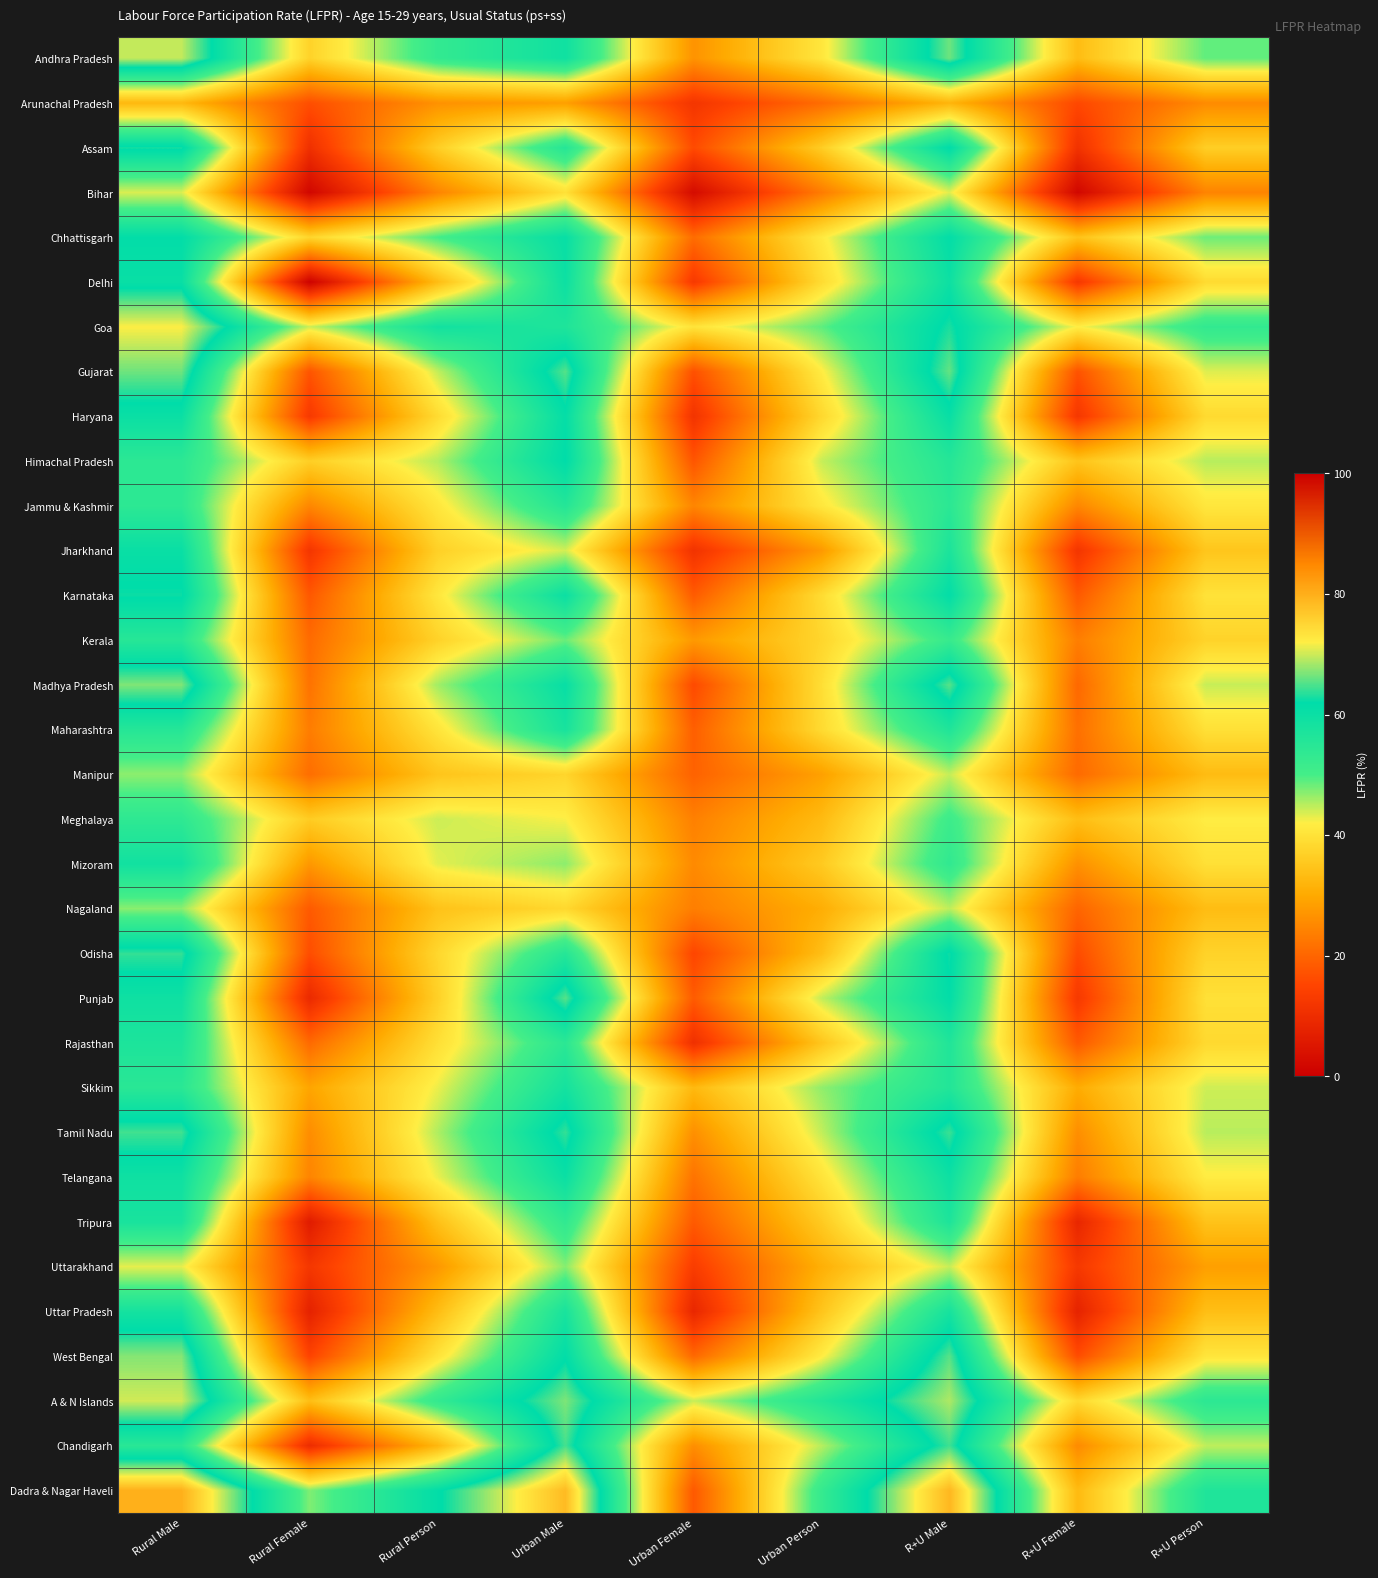

Reading right to left, list all the values displayed in this chart.

Andhra Pradesh: R+U Person=48.8	R+U Female=33.4	R+U Male=66.3	Urban Person=40.7	Urban Female=26.7	Urban Male=59.1	Rural Person=53.0	Rural Female=37.3	Rural Male=69.6
Arunachal Pradesh: R+U Person=25.5	R+U Female=15.6	R+U Male=32.0	Urban Person=20.9	Urban Female=11.9	Urban Male=28.5	Rural Person=26.5	Rural Female=16.6	Rural Male=32.6
Assam: R+U Person=36.5	R+U Female=11.2	R+U Male=62.0	Urban Person=36.2	Urban Female=16.0	Urban Male=55.3	Rural Person=36.5	Rural Female=10.7	Rural Male=62.8
Bihar: R+U Person=24.4	R+U Female=1.7	R+U Male=43.3	Urban Person=23.2	Urban Female=2.7	Urban Male=39.7	Rural Person=24.5	Rural Female=1.6	Rural Male=43.6
Chhattisgarh: R+U Person=48.3	R+U Female=34.4	R+U Male=61.4	Urban Person=41.2	Urban Female=21.0	Urban Male=60.5	Rural Person=50.1	Rural Female=37.8	Rural Male=61.6
Delhi: R+U Person=38.7	R+U Female=12.4	R+U Male=59.7	Urban Person=38.8	Urban Female=12.7	Urban Male=59.7	Rural Person=33.3	Rural Female=0.6	Rural Male=60.4
Goa: R+U Person=53.1	R+U Female=41.9	R+U Male=63.0	Urban Person=48.9	Urban Female=40.2	Urban Male=56.5	Rural Person=58.7	Rural Female=44.1	Rural Male=71.9
Gujarat: R+U Person=43.4	R+U Female=17.2	R+U Male=65.9	Urban Person=41.6	Urban Female=16.9	Urban Male=65.3	Rural Person=44.6	Rural Female=17.5	Rural Male=66.3
Haryana: R+U Person=38.6	R+U Female=12.3	R+U Male=60.5	Urban Person=38.2	Urban Female=11.5	Urban Male=61.1	Rural Person=38.8	Rural Female=12.8	Rural Male=60.1
Himachal Pradesh: R+U Person=45.1	R+U Female=34.7	R+U Male=55.4	Urban Person=44.4	Urban Female=17.6	Urban Male=61.9	Rural Person=45.2	Rural Female=36.6	Rural Male=54.2
Jammu & Kashmir: R+U Person=40.8	R+U Female=24.9	R+U Male=54.4	Urban Person=40.9	Urban Female=24.7	Urban Male=55.6	Rural Person=40.8	Rural Female=24.9	Rural Male=54.1
Jharkhand: R+U Person=35.0	R+U Female=11.9	R+U Male=57.1	Urban Person=27.6	Urban Female=11.3	Urban Male=43.9	Rural Person=36.9	Rural Female=12.0	Rural Male=60.3
Karnataka: R+U Person=40.0	R+U Female=18.2	R+U Male=61.4	Urban Person=38.9	Urban Female=18.5	Urban Male=59.9	Rural Person=40.8	Rural Female=18.0	Rural Male=62.4
Kerala: R+U Person=37.4	R+U Female=23.6	R+U Male=52.2	Urban Person=37.8	Urban Female=27.6	Urban Male=48.4	Rural Person=37.2	Rural Female=20.8	Rural Male=55.1
Madhya Pradesh: R+U Person=44.4	R+U Female=20.4	R+U Male=65.4	Urban Person=39.3	Urban Female=15.9	Urban Male=60.5	Rural Person=46.0	Rural Female=21.9	Rural Male=67.0
Maharashtra: R+U Person=39.7	R+U Female=21.5	R+U Male=56.4	Urban Person=38.7	Urban Female=19.0	Urban Male=57.8	Rural Person=40.4	Rural Female=23.4	Rural Male=55.4
Manipur: R+U Person=33.2	R+U Female=20.7	R+U Male=44.5	Urban Person=28.7	Urban Female=19.5	Urban Male=37.7	Rural Person=34.8	Rural Female=21.2	Rural Male=46.9
Meghalaya: R+U Person=41.8	R+U Female=33.6	R+U Male=51.2	Urban Person=33.0	Urban Female=23.9	Urban Male=42.2	Rural Person=44.2	Rural Female=36.1	Rural Male=53.8
Mizoram: R+U Person=39.6	R+U Female=26.4	R+U Male=53.3	Urban Person=35.7	Urban Female=25.4	Urban Male=46.9	Rural Person=43.2	Rural Female=27.4	Rural Male=58.8
Nagaland: R+U Person=33.4	R+U Female=19.9	R+U Male=44.8	Urban Person=30.8	Urban Female=23.6	Urban Male=38.2	Rural Person=34.4	Rural Female=18.3	Rural Male=47.0
Odisha: R+U Person=37.3	R+U Female=16.2	R+U Male=62.6	Urban Person=33.6	Urban Female=15.2	Urban Male=55.3	Rural Person=38.0	Rural Female=16.4	Rural Male=64.0
Punjab: R+U Person=39.7	R+U Female=12.7	R+U Male=61.5	Urban Person=44.6	Urban Female=18.5	Urban Male=65.4	Rural Person=36.8	Rural Female=9.3	Rural Male=59.3
Rajasthan: R+U Person=38.4	R+U Female=18.2	R+U Male=56.3	Urban Person=34.9	Urban Female=10.7	Urban Male=54.4	Rural Person=39.5	Rural Female=20.6	Rural Male=56.9
Sikkim: R+U Person=44.1	R+U Female=30.5	R+U Male=55.9	Urban Person=46.7	Urban Female=32.7	Urban Male=58.3	Rural Person=42.8	Rural Female=29.4	Rural Male=54.6
Tamil Nadu: R+U Person=45.0	R+U Female=26.0	R+U Male=64.3	Urban Person=44.6	Urban Female=26.2	Urban Male=64.0	Rural Person=45.4	Rural Female=25.8	Rural Male=64.5
Telangana: R+U Person=41.7	R+U Female=23.4	R+U Male=59.6	Urban Person=40.2	Urban Female=22.0	Urban Male=60.0	Rural Person=42.8	Rural Female=24.5	Rural Male=59.3
Tripura: R+U Person=34.4	R+U Female=8.6	R+U Male=56.8	Urban Person=35.7	Urban Female=18.3	Urban Male=53.3	Rural Person=34.1	Rural Female=6.2	Rural Male=57.6
Uttarakhand: R+U Person=28.5	R+U Female=12.6	R+U Male=44.4	Urban Person=31.1	Urban Female=13.5	Urban Male=47.2	Rural Person=27.4	Rural Female=12.2	Rural Male=43.1
Uttar Pradesh: R+U Person=33.7	R+U Female=7.8	R+U Male=58.0	Urban Person=34.8	Urban Female=8.7	Urban Male=57.6	Rural Person=33.4	Rural Female=7.6	Rural Male=58.2
West Bengal: R+U Person=40.6	R+U Female=16.3	R+U Male=65.4	Urban Person=41.6	Urban Female=20.4	Urban Male=61.5	Rural Person=40.2	Rural Female=14.8	Rural Male=67.2
A & N Islands: R+U Person=54.2	R+U Female=38.3	R+U Male=68.8	Urban Person=55.9	Urban Female=44.3	Urban Male=66.9	Rural Person=52.9	Rural Female=33.7	Rural Male=70.2
Chandigarh: R+U Person=44.7	R+U Female=25.5	R+U Male=64.4	Urban Person=45.1	Urban Female=26.0	Urban Male=64.7	Rural Person=32.4	Rural Female=9.9	Rural Male=54.6
Dadra & Nagar Haveli: R+U Person=56.4	R+U Female=33.0	R+U Male=78.9	Urban Person=52.5	Urban Female=18.1	Urban Male=78.4	Rural Person=61.4	Rural Female=47.5	Rural Male=79.8